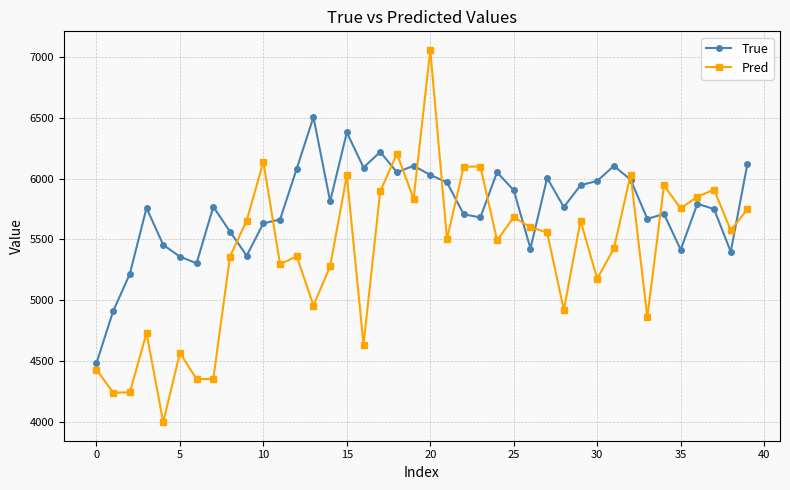

What is the average value of the Pred series?

5388.1